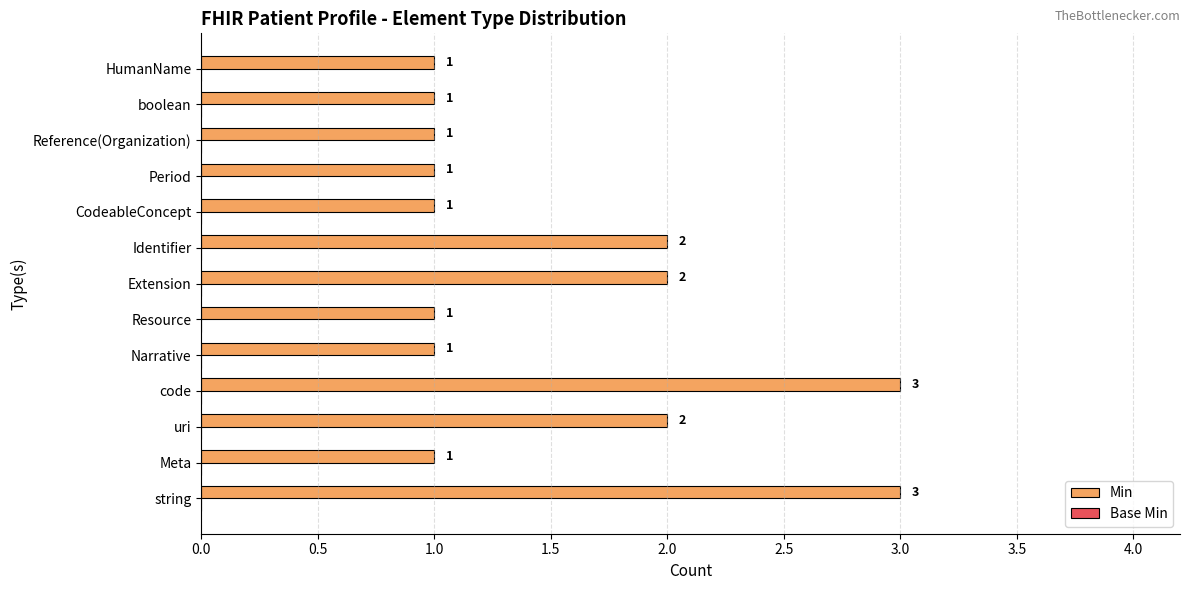

What is the maximum value shown in the chart?

3